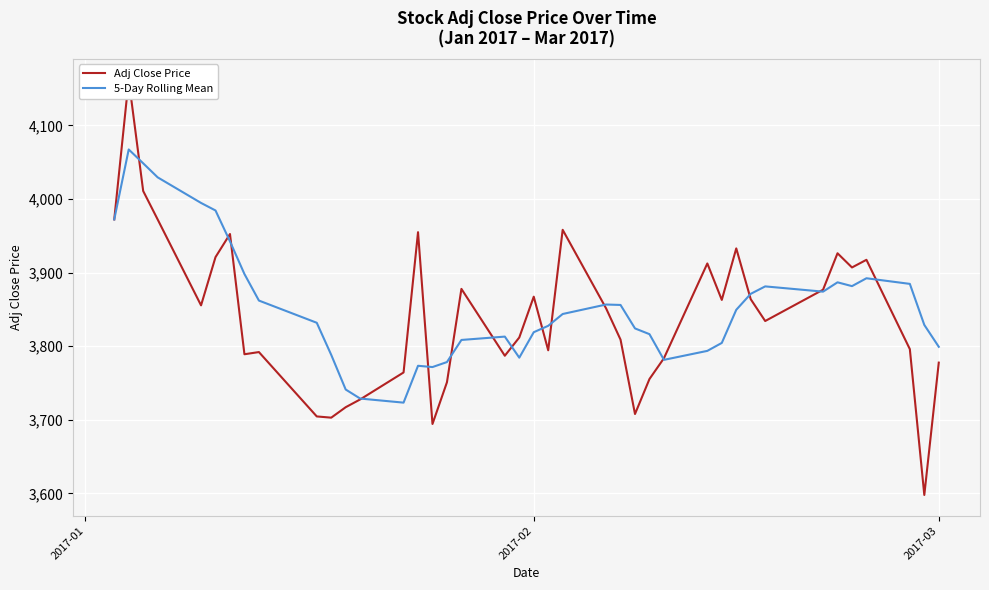

Rank the series by their average value, from highest to lowest.

5-Day Rolling Mean, Adj Close Price